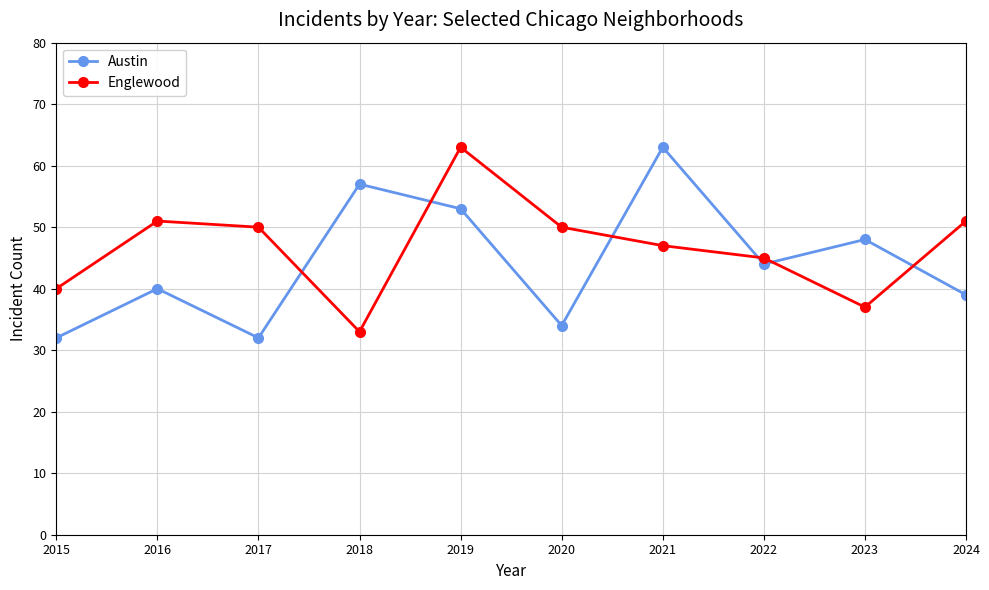

What are all the series names shown in the legend?

Austin, Englewood